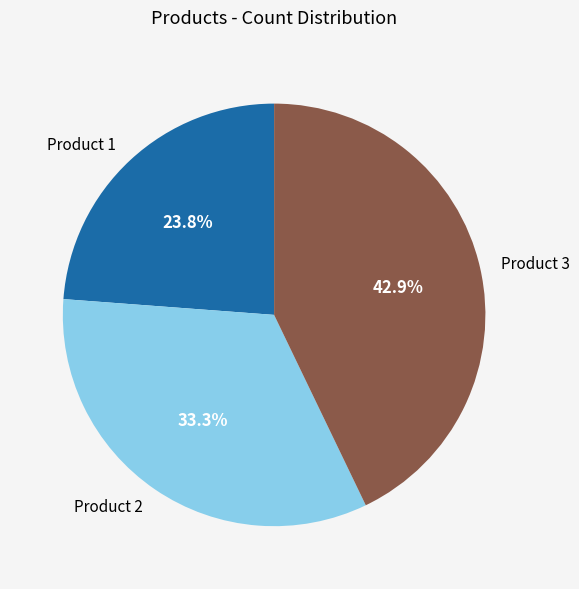

Rank the categories by value from lowest to highest.

Product 1, Product 2, Product 3